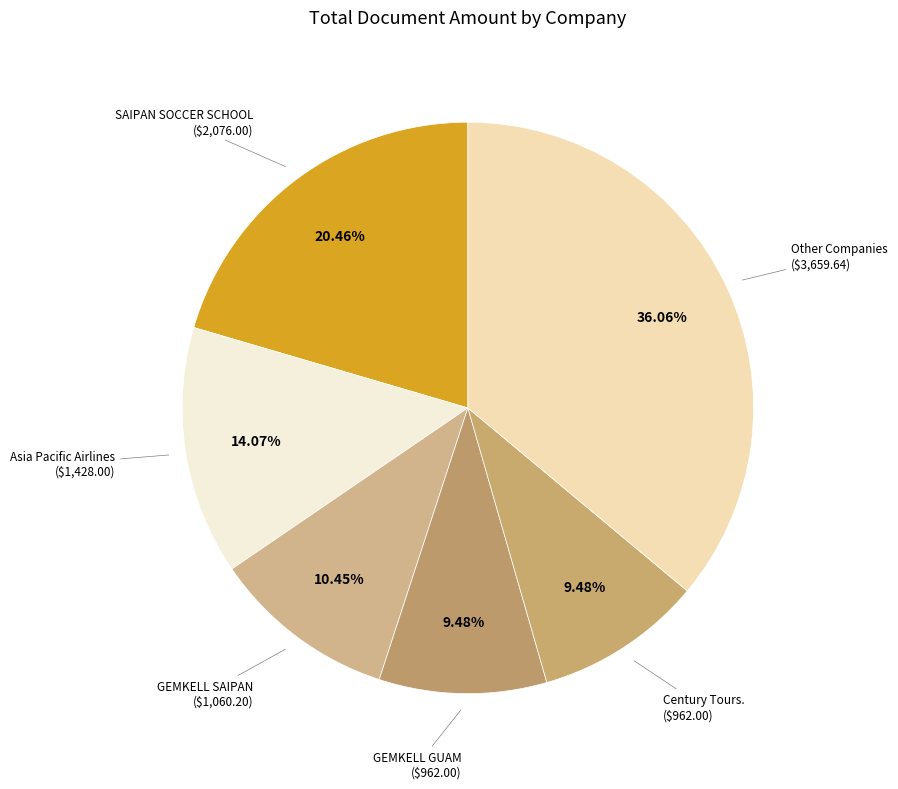

Which slice is the largest?

Other Companies